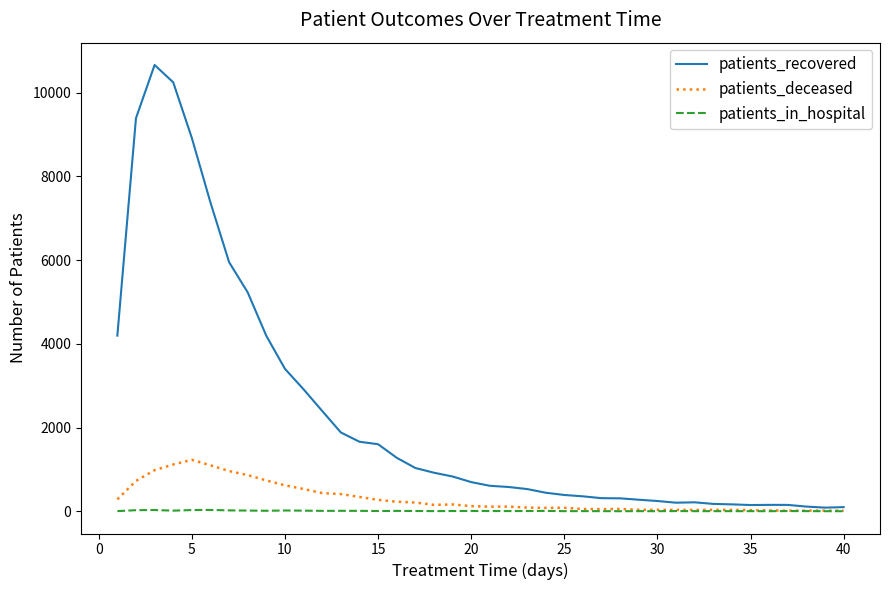

Which series has the largest total across all categories?

patients_recovered